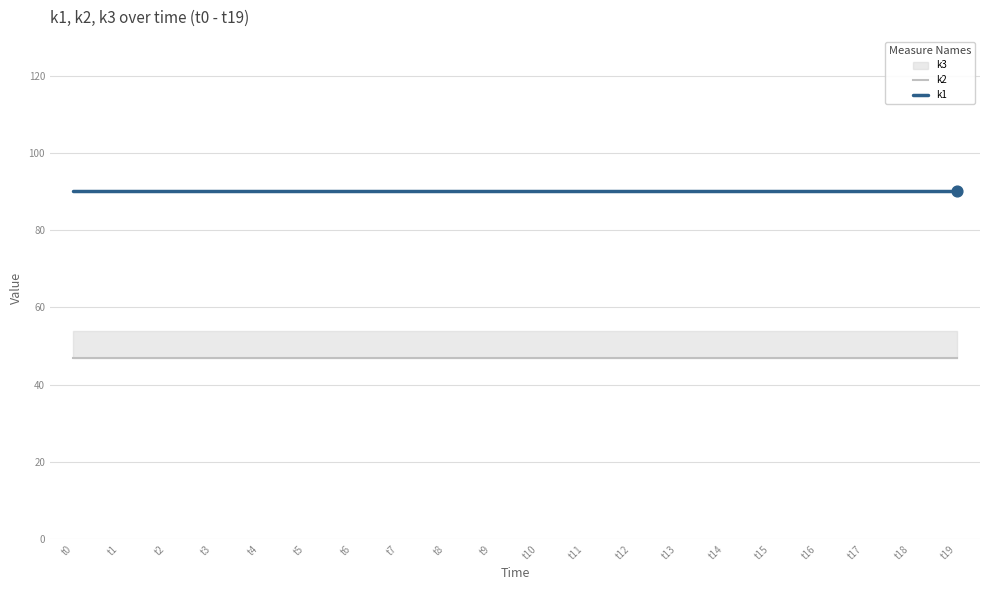

Which series has the largest total across all categories?

k1